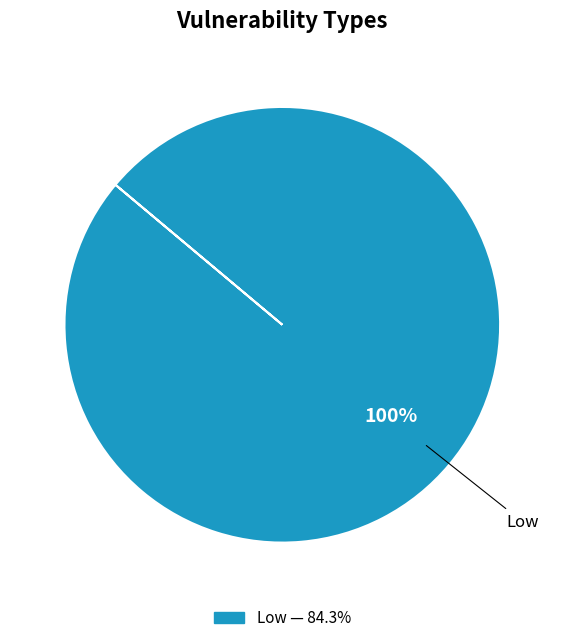

How many segments does this pie chart have?

1